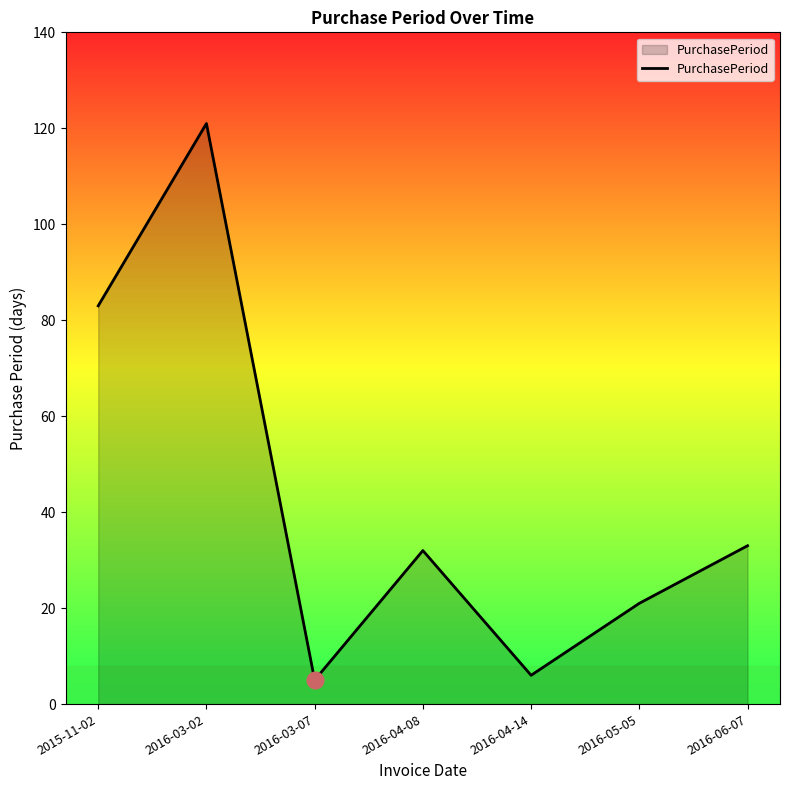

At which label does the data first exceed 32?

2015-11-02